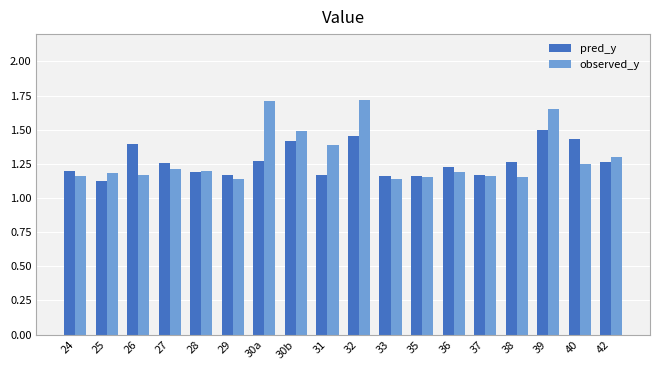

How many groups of bars are there?

18